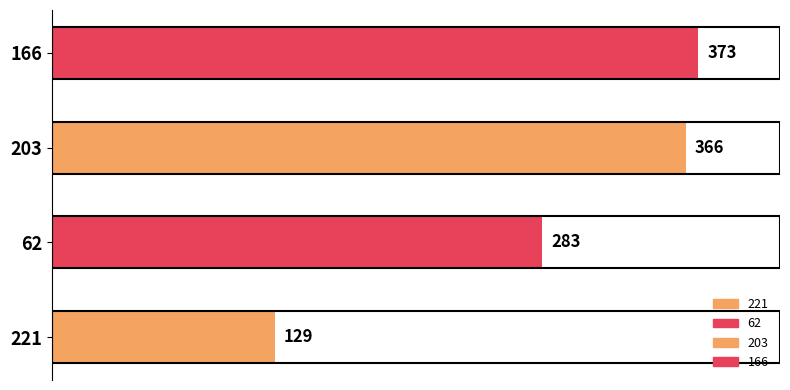

The value at 62 is 283. True or false?

True